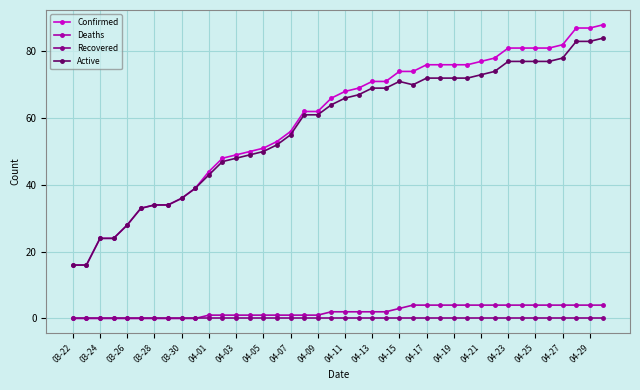

What is the maximum value shown in the chart?

88